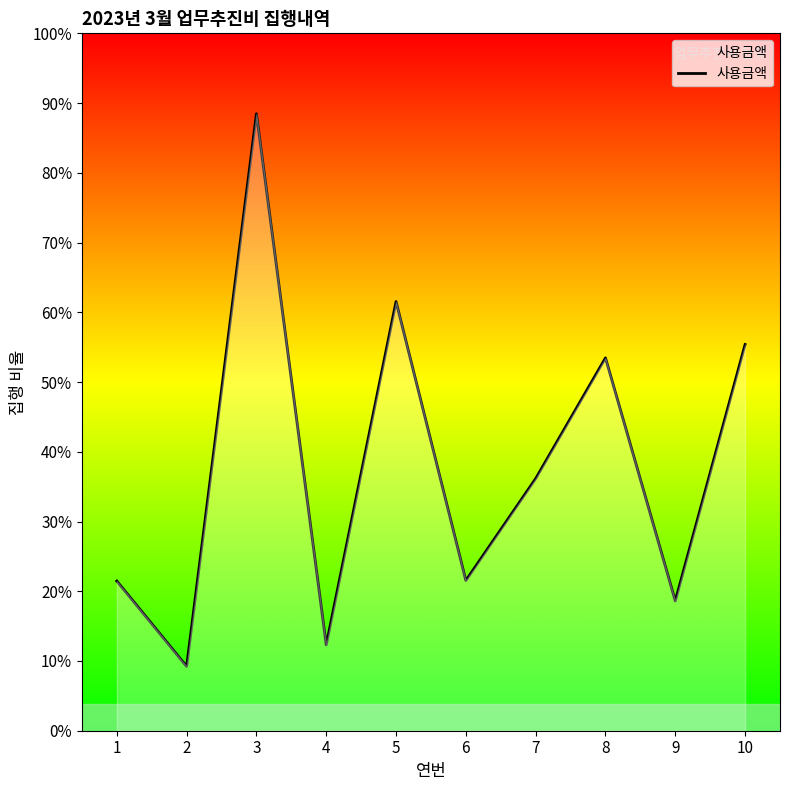

Is this an area chart (filled region under the line)?

Yes